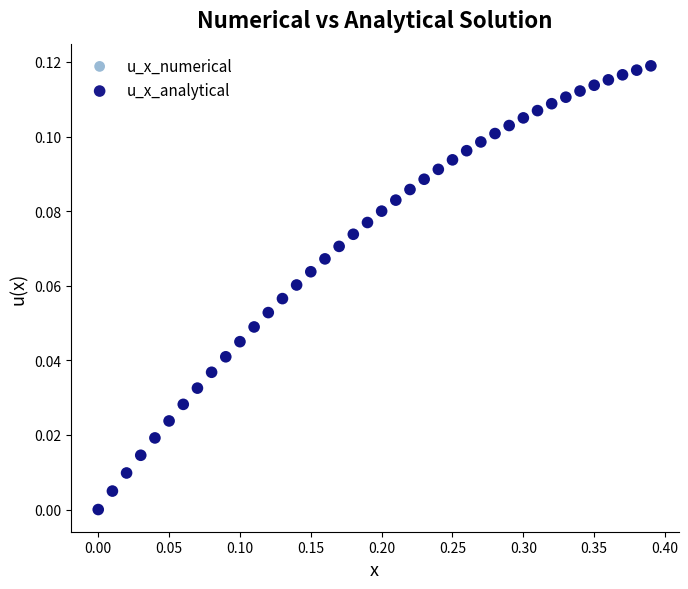

What are all the series names shown in the legend?

u_x_numerical, u_x_analytical